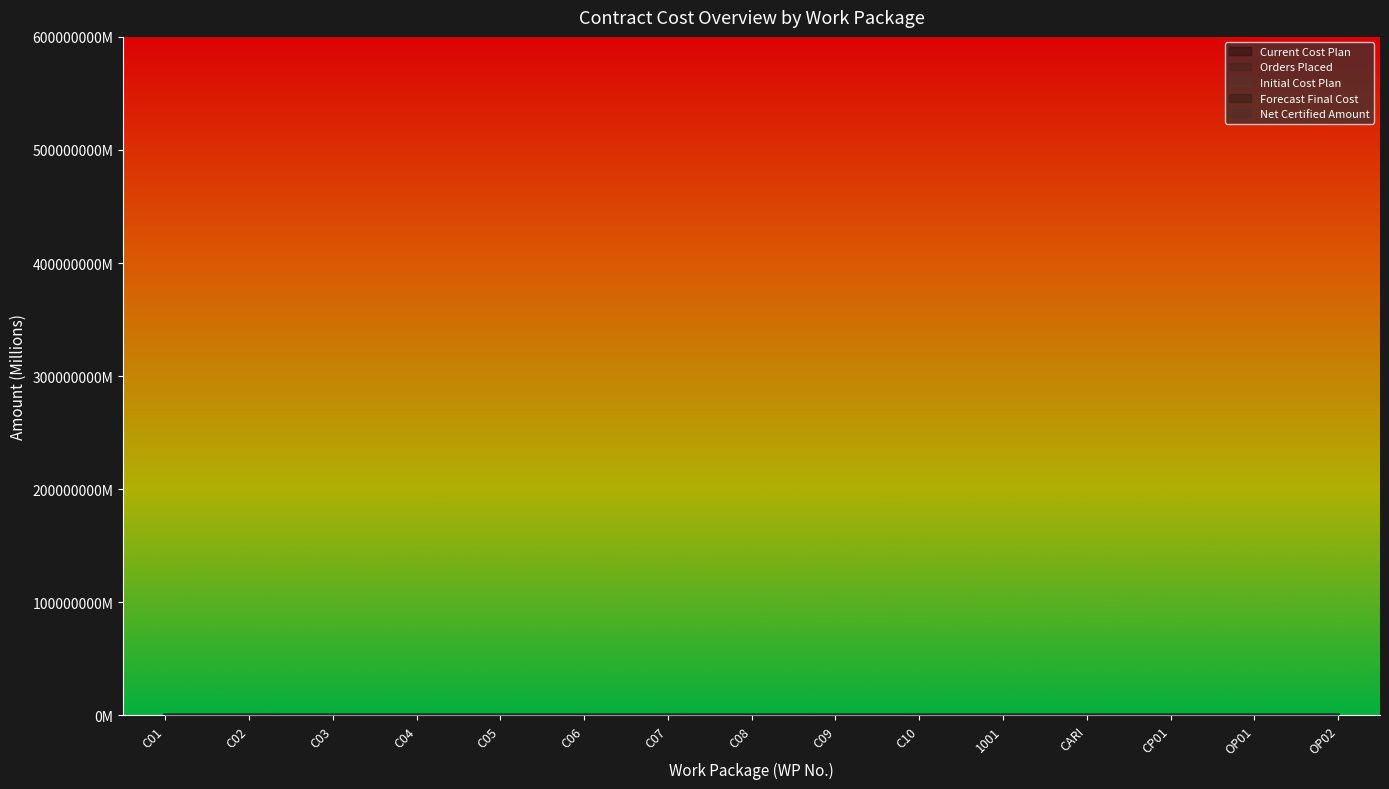

Reading left to right, transcribe all the data shown in this chart.

Current Cost Plan: 0.0	3.6	5.7	0.7	8.0	3.5	2.1	0.3	15.0	9.7	0.0	10.4	531.2	80.7	168.4
Orders Placed: 0.0	6.1	5.0	0.2	2.5	3.5	2.0	0.3	23.6	9.7	0.0	6.9	365.0	92.2	259.6
Initial Cost Plan: 0.0	6.1	5.0	0.2	2.5	3.5	2.0	0.3	23.6	10.0	3.0	6.9	427.4	92.2	259.6
Forecast Final Cost: 0.0	3.6	5.7	0.7	8.0	3.5	2.1	0.3	15.0	9.7	0.0	10.4	531.2	80.7	168.4
Net Certified Amount: 0.0	3.6	9.3	0.2	8.8	3.5	1.5	0.0	19.5	2.5	0.0	10.4	368.5	33.0	105.8